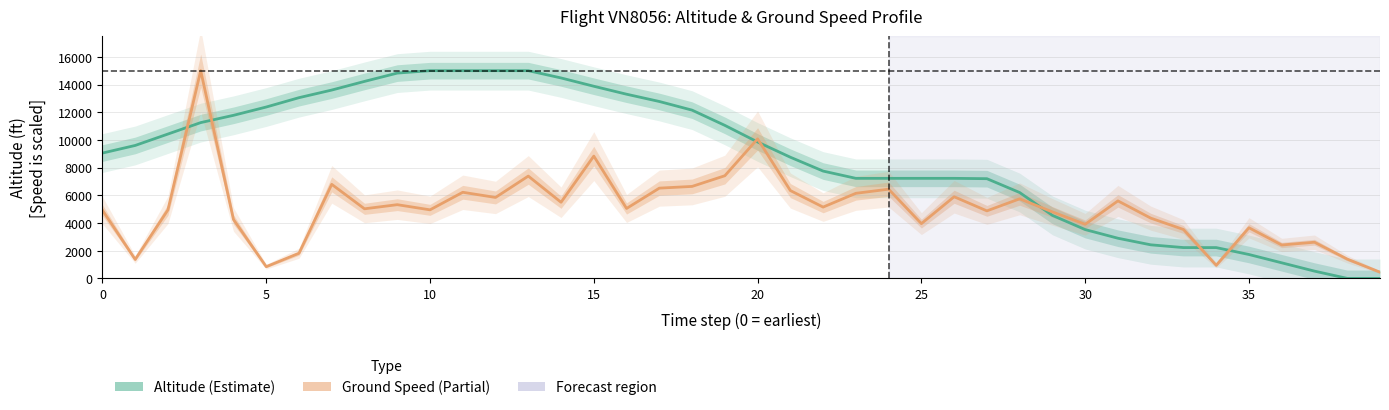

What is the sum of the Altitude values at 25 and 10?

22800.0